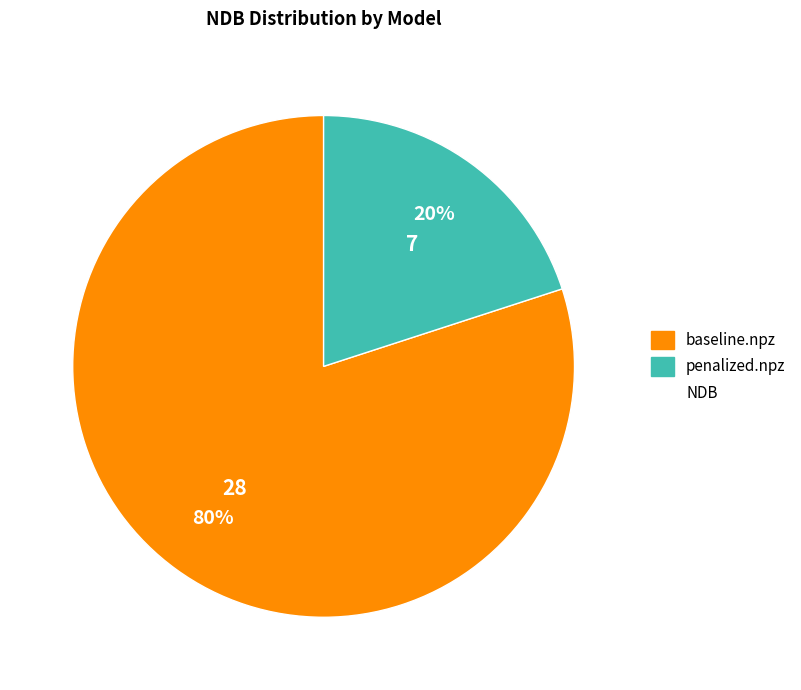

To the nearest percent, what is the average slice percentage?

50%